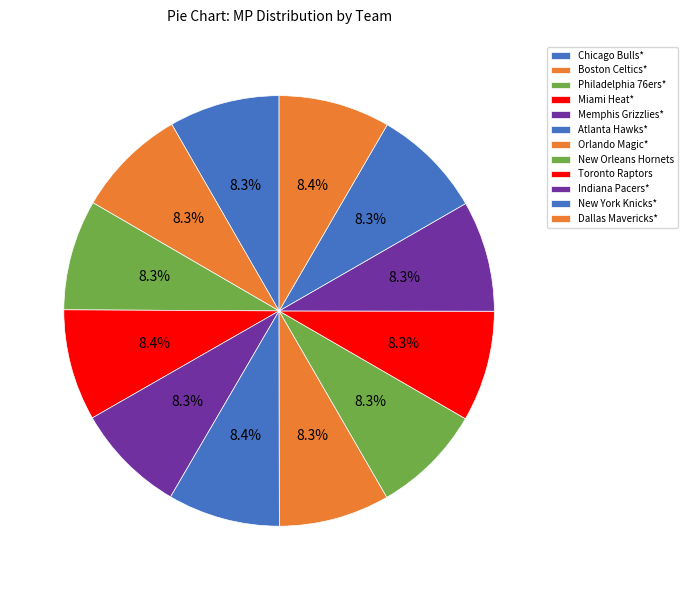

To the nearest percent, what is the combined percentage of Philadelphia 76ers* and New Orleans Hornets?

17%